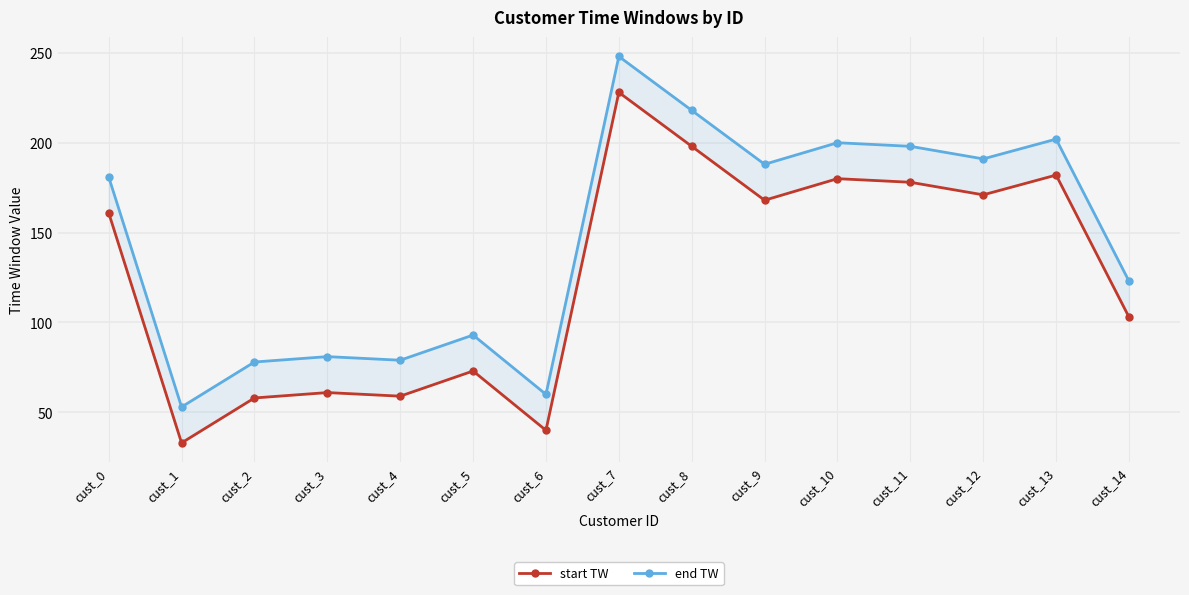

At which label does start TW first exceed 161?

cust_7